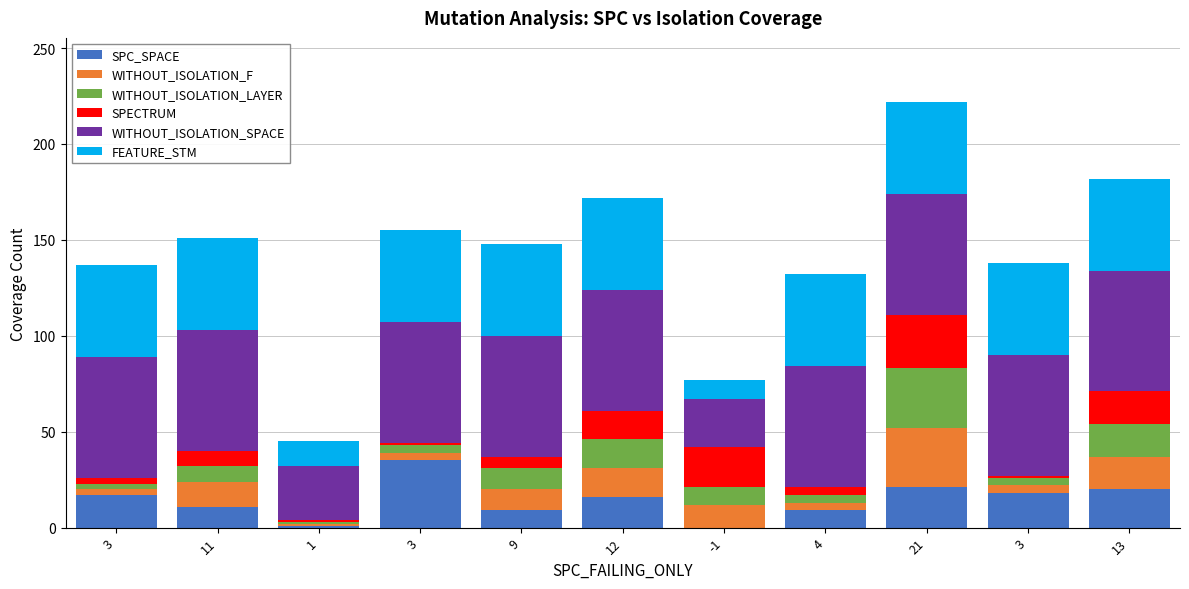

What are all the series names shown in the legend?

SPC_SPACE, WITHOUT_ISOLATION_F, WITHOUT_ISOLATION_LAYER, SPECTRUM, WITHOUT_ISOLATION_SPACE, FEATURE_STM